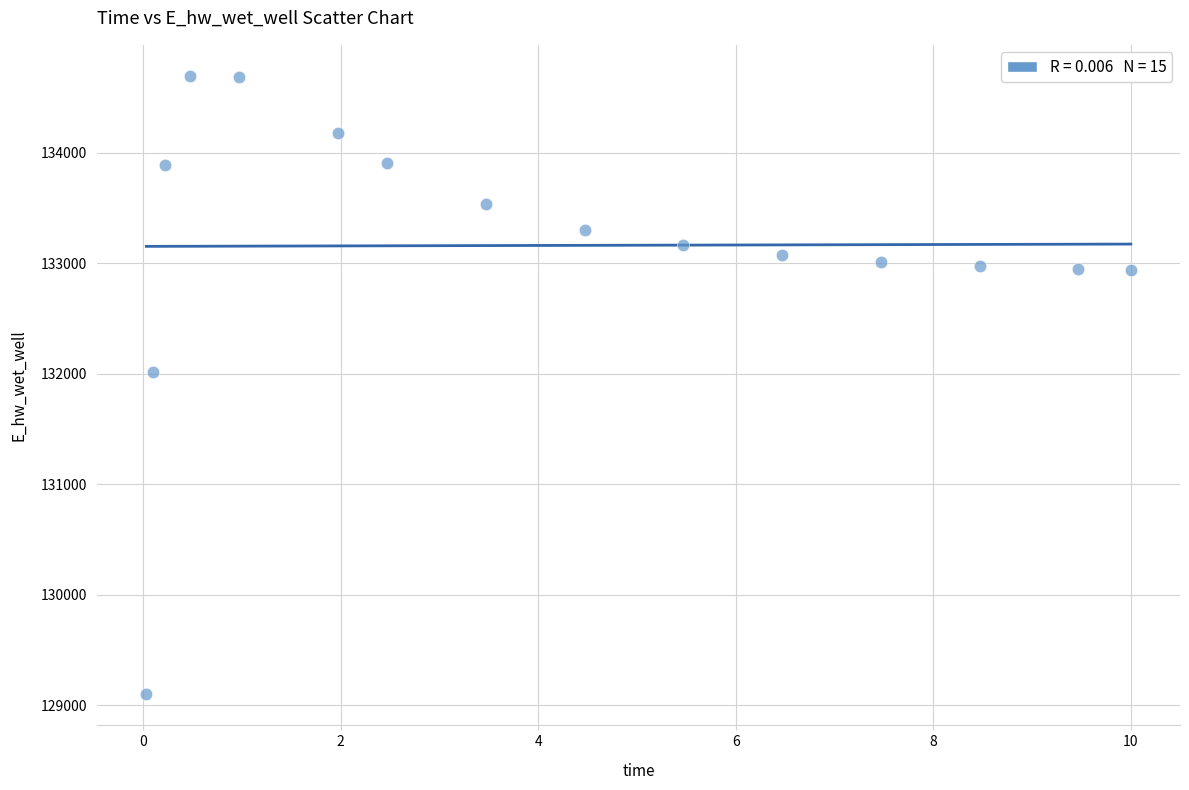

What is the range of Y values (max minus min)?

5602.4